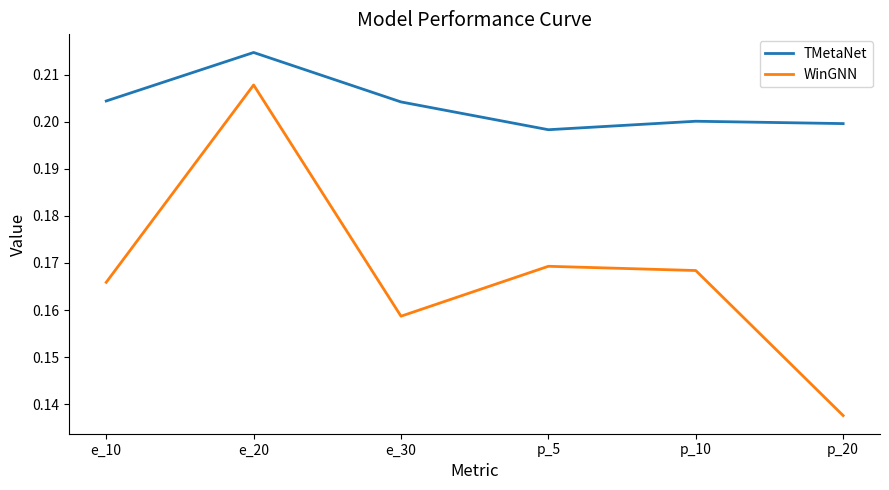

What is the total value across all series at p_10?

0.4